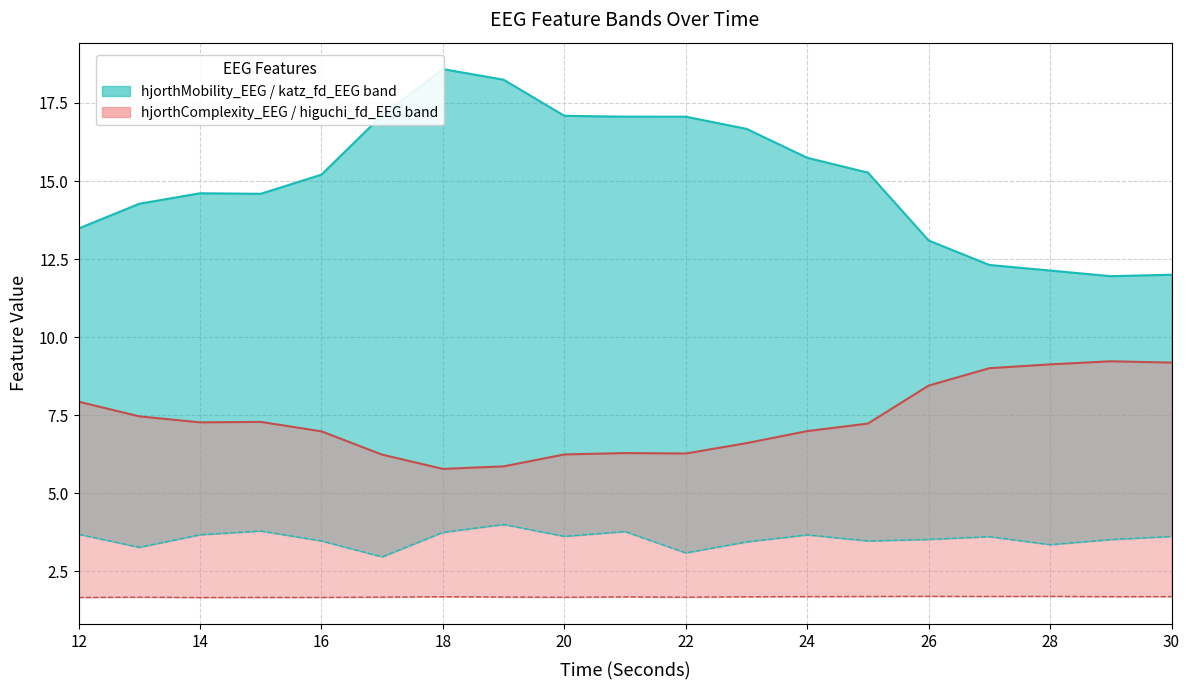

What is the total value across all series at 22?

28.0